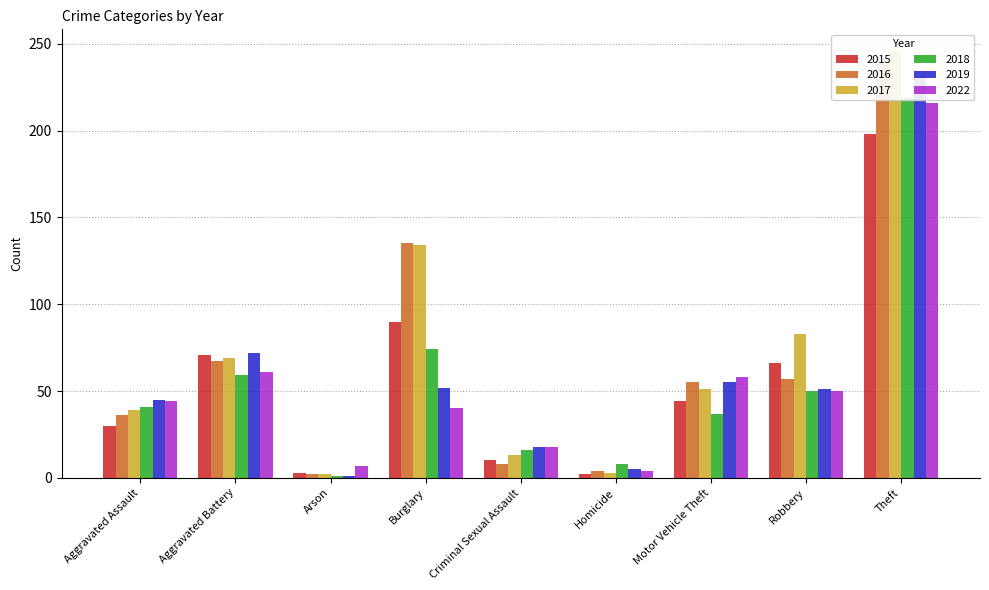

Is it true that 2018 equals 59 at Aggravated Battery?

True